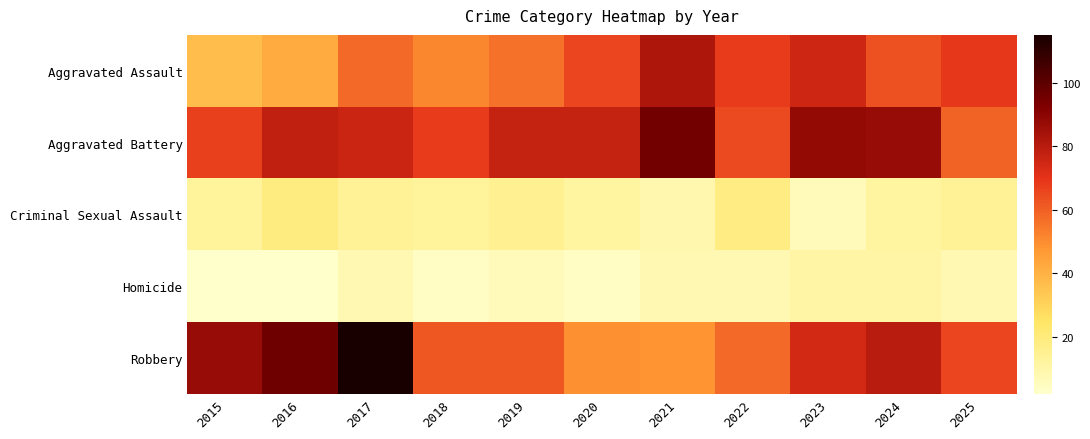

Which label corresponds to the largest value in the chart?

2017